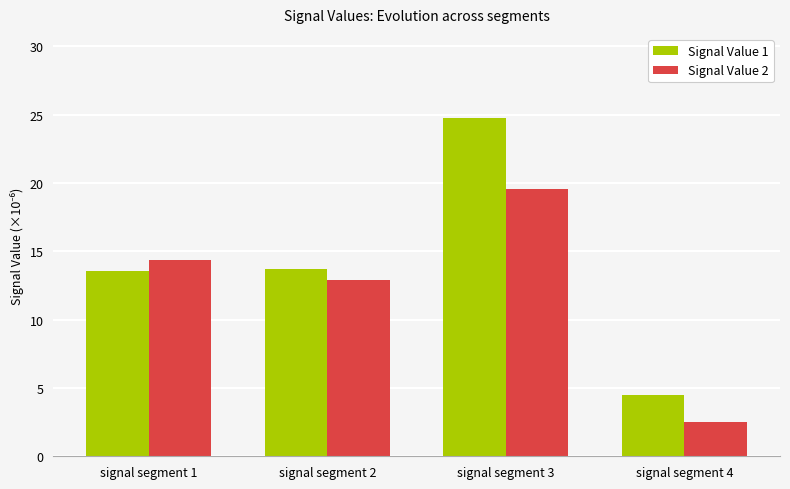

Does the chart contain stacked bars?

No